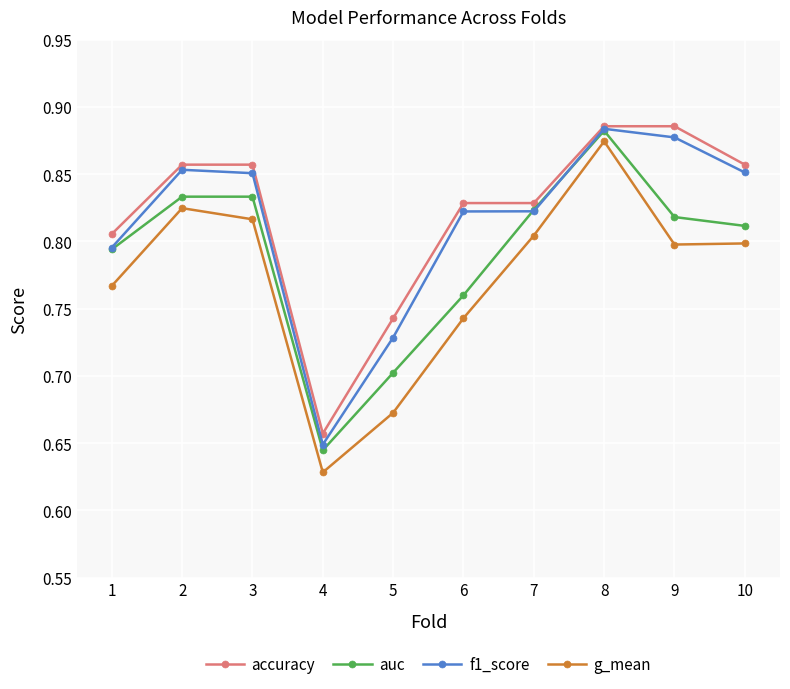

What is the difference between the second highest and minimum values in the g_mean series?

0.2